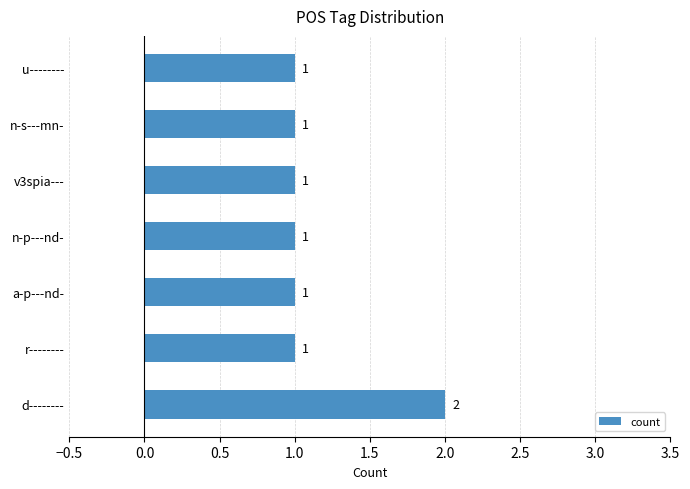

At which category does the chart reach its peak across all series?

d--------